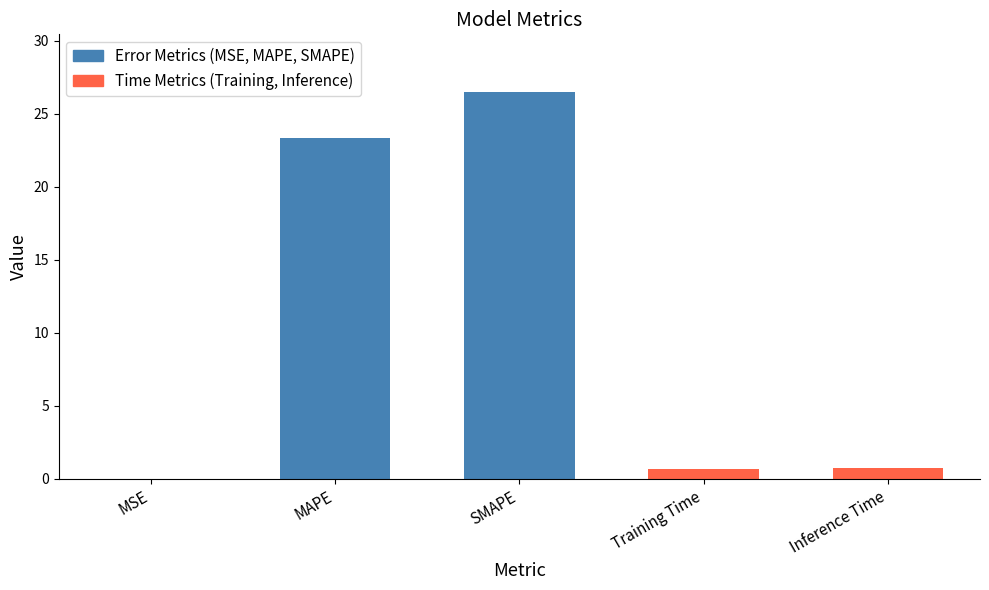

Between SMAPE and MSE, which is larger?

SMAPE